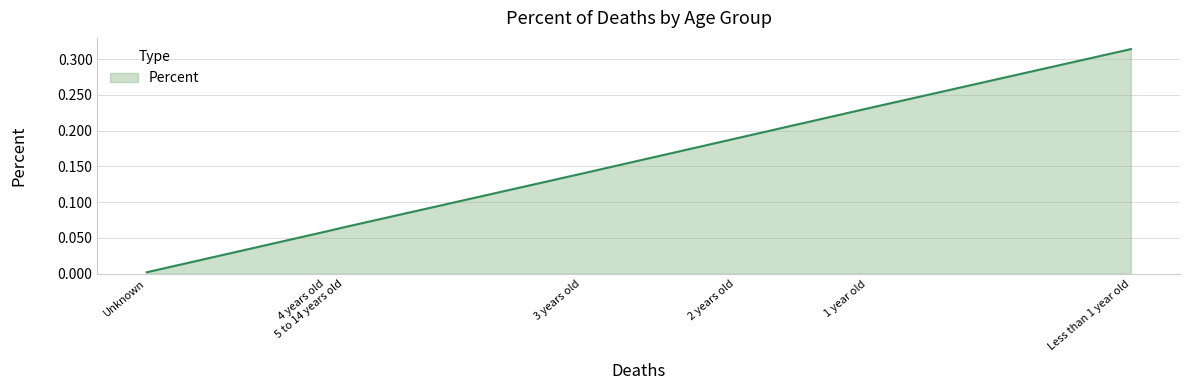

True or false: the data shows 0.0 at 5 to 14 years old.

False